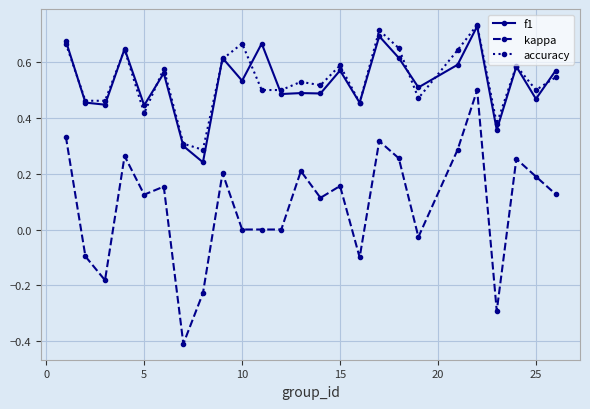

How many data points does each series have?

25